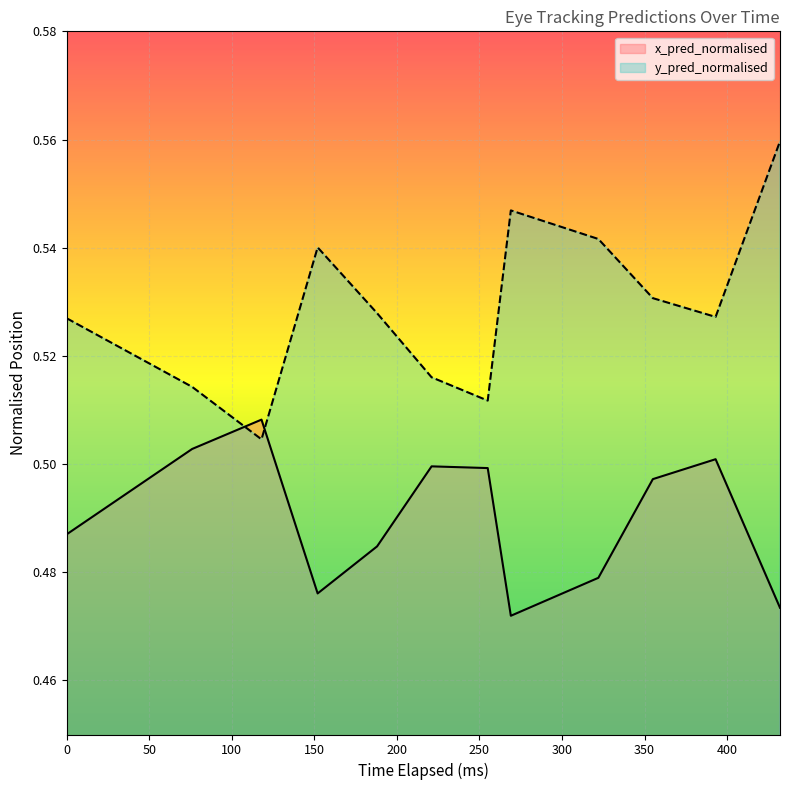

What is the value of the y_pred_normalised point at the 2nd from the left?

0.5